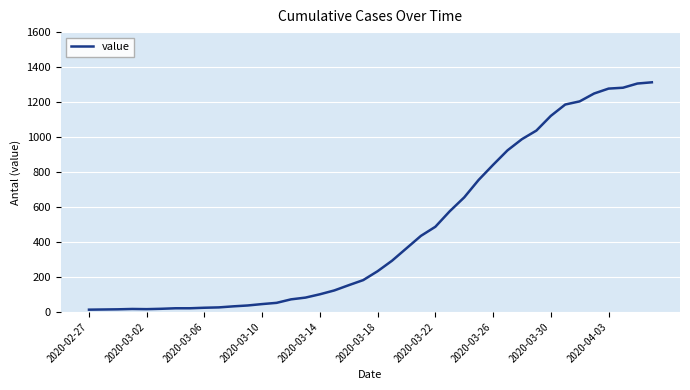

What is the difference between the maximum and minimum values?

1300